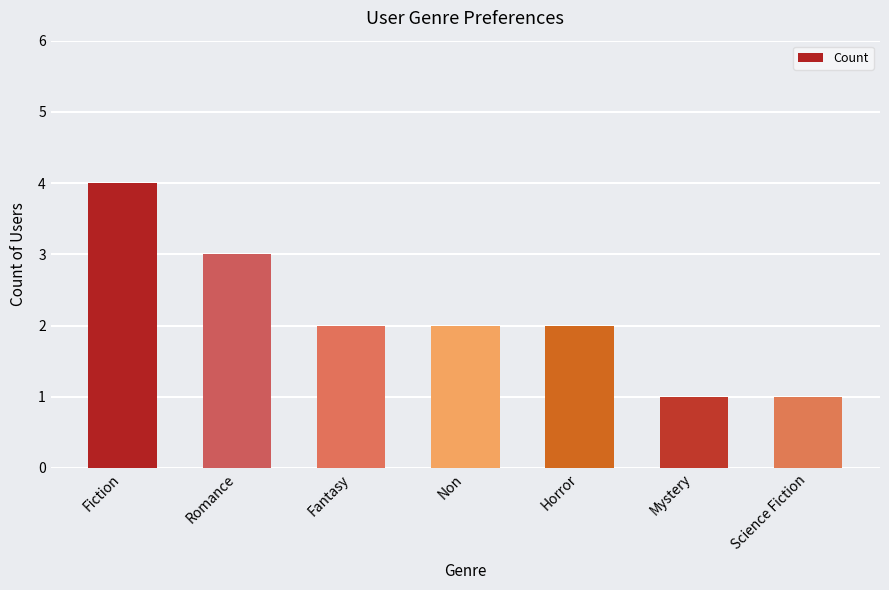

What value does the data have at Non?

2